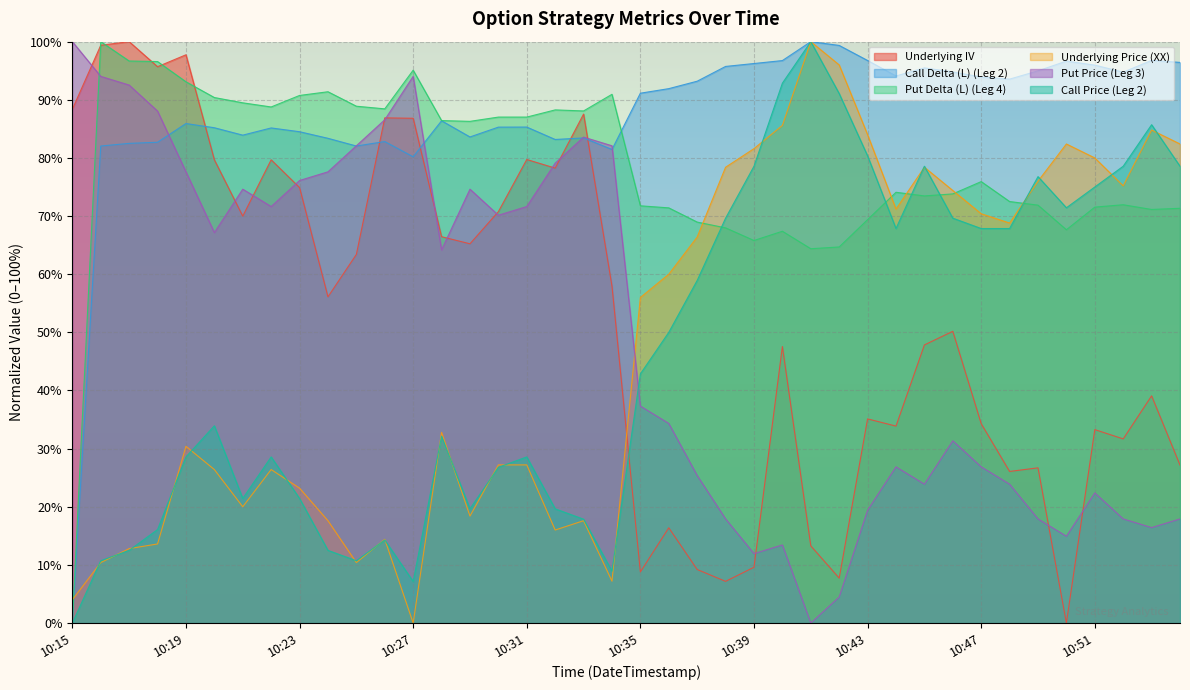

The value of Call Price (Leg 2) at 10:28 is 32.1. True or false?

True